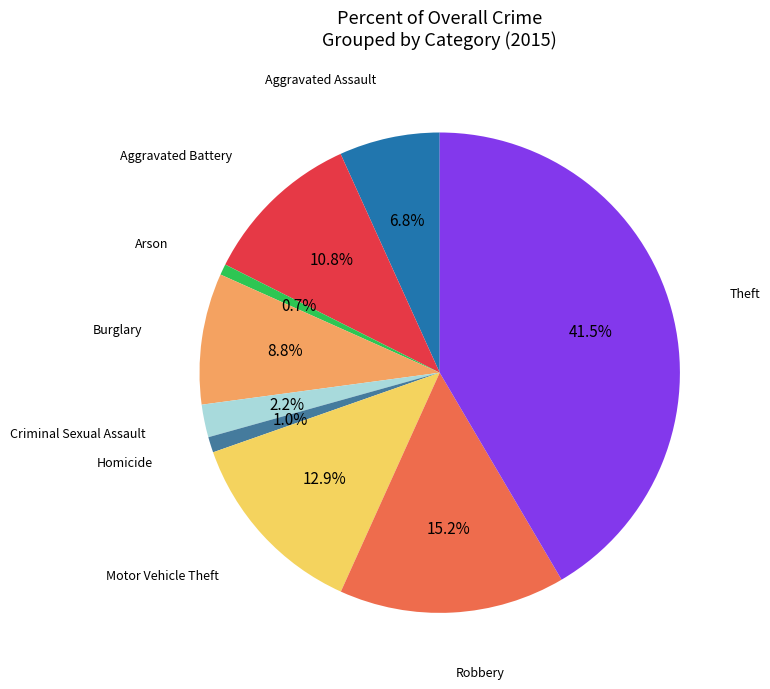

Is there any slice that represents more than half of the pie?

No